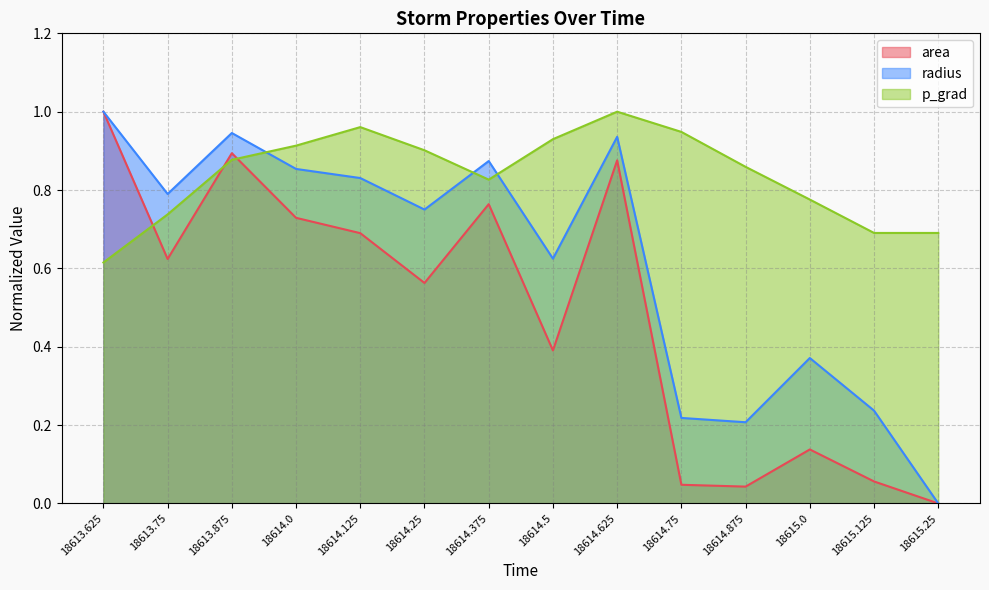

What position from the left is 18613.875?

3